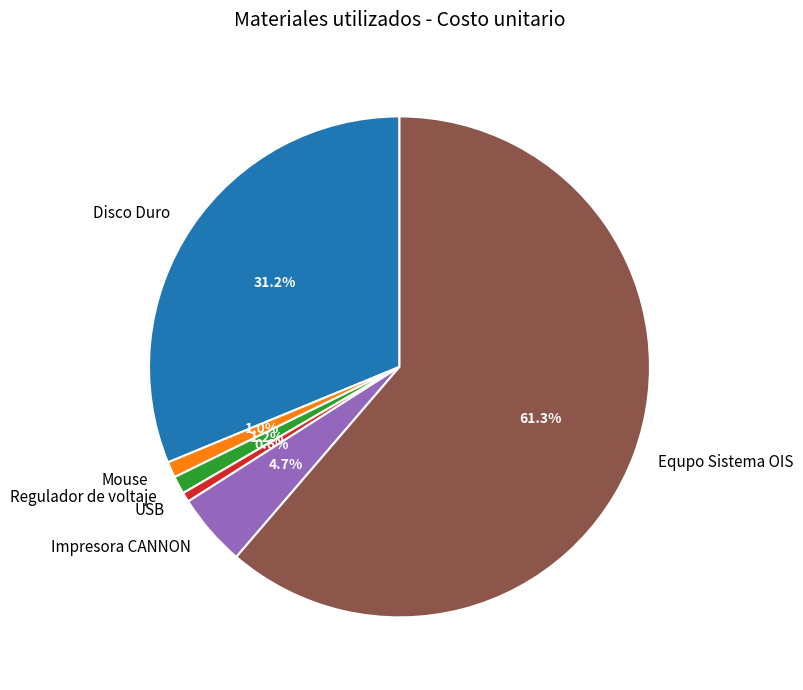

True or false: Equpo Sistema OIS accounts for 61% of the total.

True